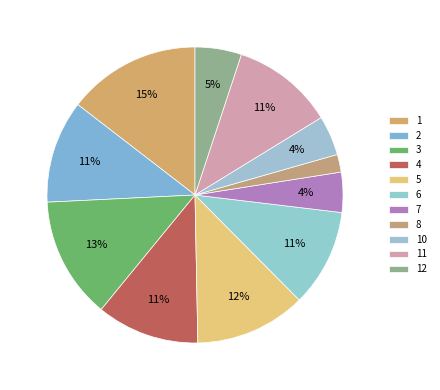

Between 10 and 8, which is larger?

10